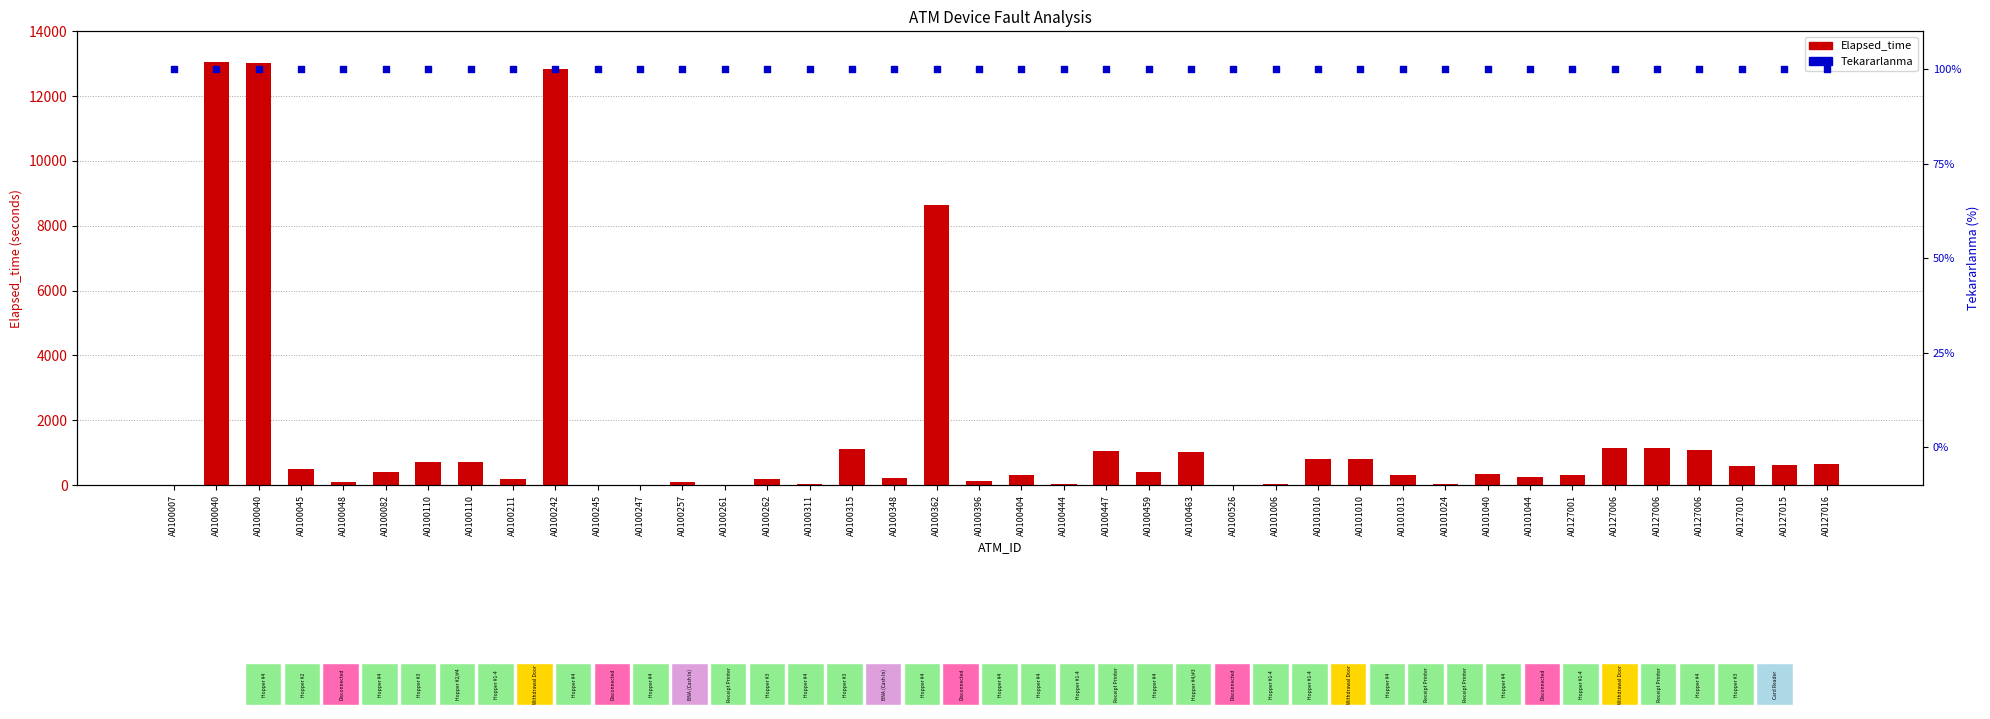

At how many categories does at least one series exceed 3078?

4